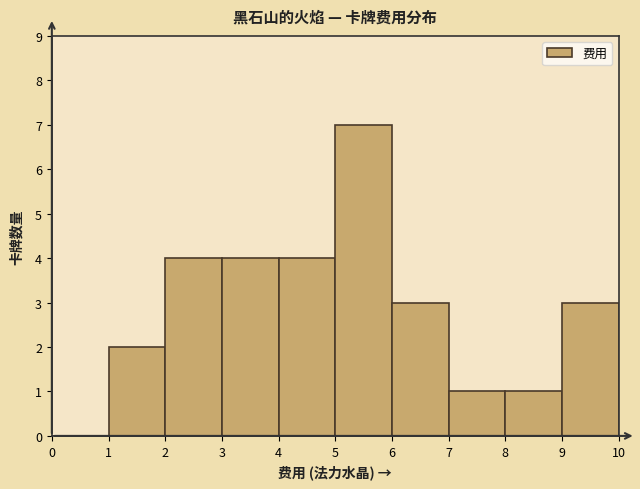

Which range on the x-axis has the tallest bar?

5 to 6